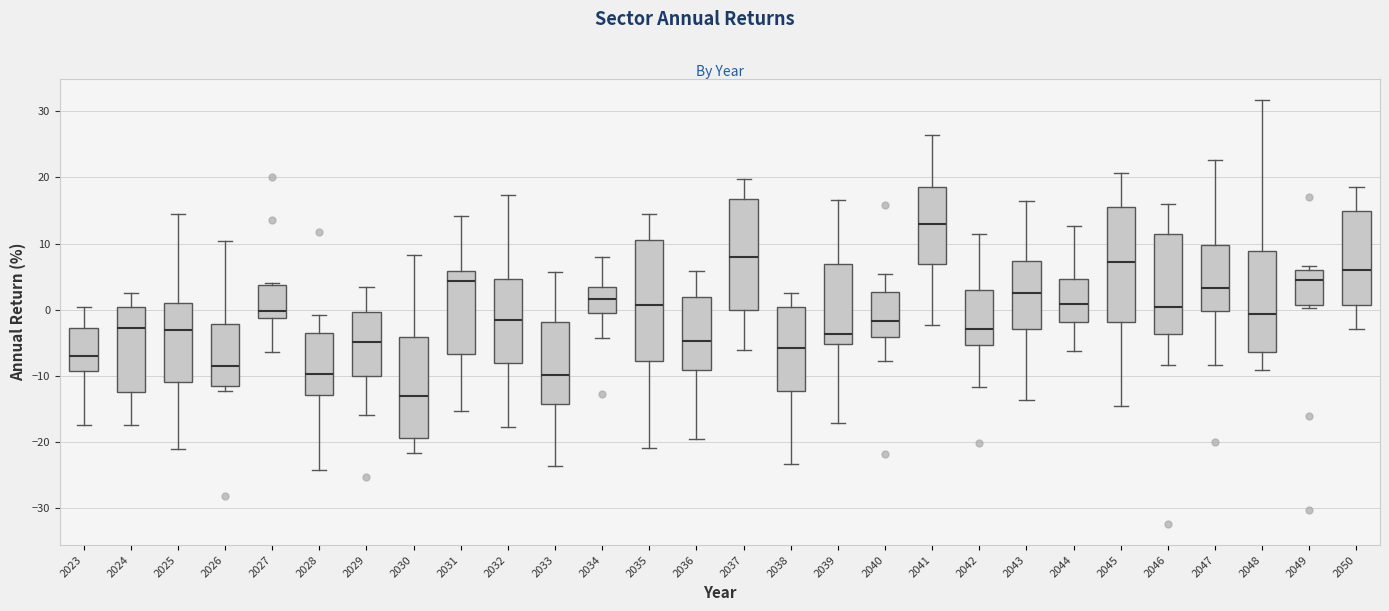

Reading left to right, transcribe this box plot: for each box, give where its median line is, the range the box spans, and where its two whiskers end, as read against the y-axis. The values are not printed on the chart, so give them approximately, as read against the axis.

2023: median -7, box -9 to -3, whiskers -18 to 0
2024: median -3, box -12 to 0, whiskers -17 to 2
2025: median -3, box -11 to 1, whiskers -21 to 14
2026: median -9, box -12 to -2, whiskers -12 (just below the box's lower edge) to 10
2027: median 0, box -1 to 4, whiskers -6 to 4
2028: median -10, box -13 to -4, whiskers -24 to -1
2029: median -5, box -10 to 0, whiskers -16 to 3
2030: median -13, box -19 to -4, whiskers -22 to 8
2031: median 4, box -7 to 6, whiskers -15 to 14
2032: median -2, box -8 to 5, whiskers -18 to 17
2033: median -10, box -14 to -2, whiskers -24 to 6
2034: median 2, box 0 to 3, whiskers -4 to 8
2035: median 1, box -8 to 10, whiskers -21 to 14
2036: median -5, box -9 to 2, whiskers -20 to 6
2037: median 8, box 0 to 17, whiskers -6 to 20
2038: median -6, box -12 to 0, whiskers -23 to 2
2039: median -4, box -5 to 7, whiskers -17 to 17
2040: median -2, box -4 to 3, whiskers -8 to 5
2041: median 13, box 7 to 18, whiskers -2 to 26
2042: median -3, box -5 to 3, whiskers -12 to 11
2043: median 2, box -3 to 7, whiskers -14 to 16
2044: median 1, box -2 to 5, whiskers -6 to 13
2045: median 7, box -2 to 15, whiskers -15 to 21
2046: median 0, box -4 to 11, whiskers -8 to 16
2047: median 3, box 0 to 10, whiskers -8 to 23
2048: median -1, box -6 to 9, whiskers -9 to 32
2049: median 4, box 1 to 6, whiskers 0 to 7
2050: median 6, box 1 to 15, whiskers -3 to 19